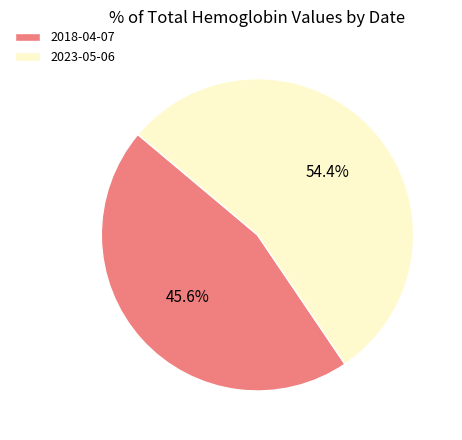

Rank the categories by value from highest to lowest.

2023-05-06, 2018-04-07